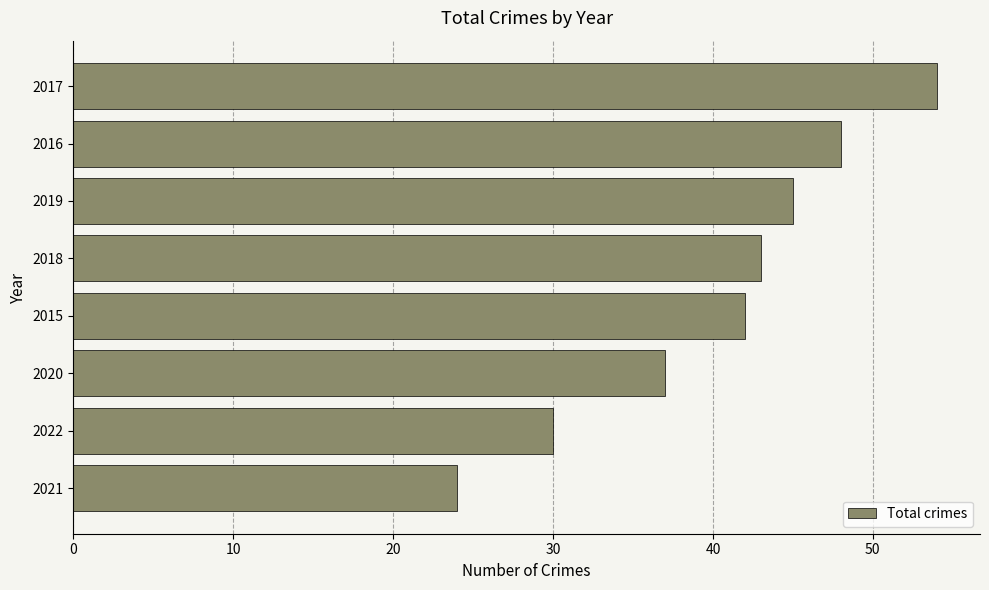

List the labels in order of value, largest first.

2017, 2016, 2019, 2018, 2015, 2020, 2022, 2021